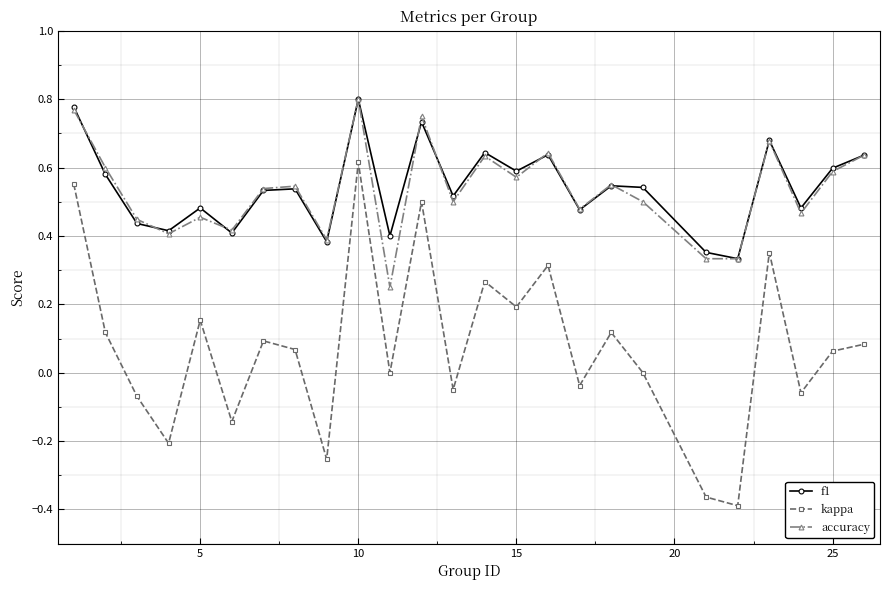

In kappa, how many points are lower than both neighbors (excluding endpoints)?

9